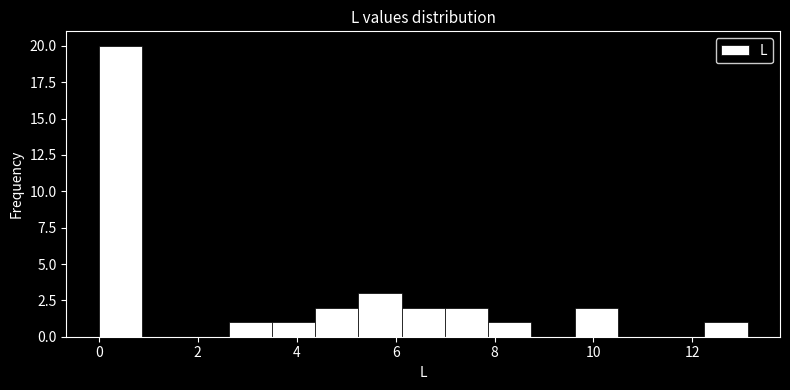

Reading left to right, transcribe this chart: for each bar, give the range it covers on the x-axis and its height. Neither the bar edges nor the heights are printed on the chart, so give them approximately, as read against the axes.

0.0 to 0.8: 20
0.8 to 1.8: 0
1.8 to 2.6: 0
2.6 to 3.4: 1
3.4 to 4.4: 1
4.4 to 5.2: 2
5.2 to 6.2: 3
6.2 to 7.0: 2
7.0 to 7.8: 2
7.8 to 8.8: 1
8.8 to 9.6: 0
9.6 to 10.4: 2
10.4 to 11.4: 0
11.4 to 12.2: 0
12.2 to 13.2: 1